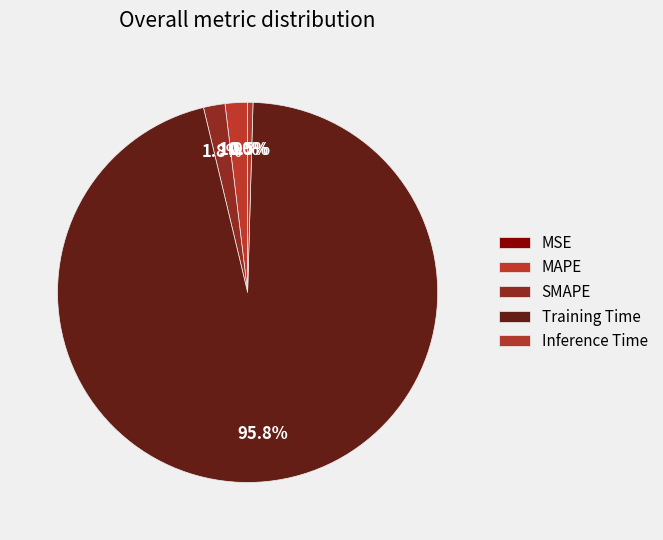

Count the number of slices in the pie.

5